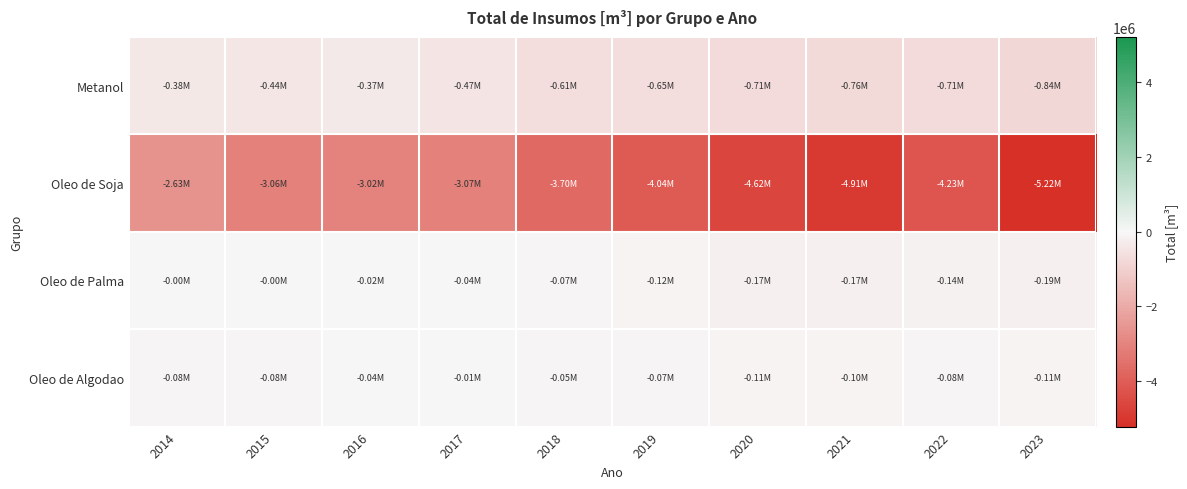

What is the spread (max minus min) of values at 2018?

3653891.2